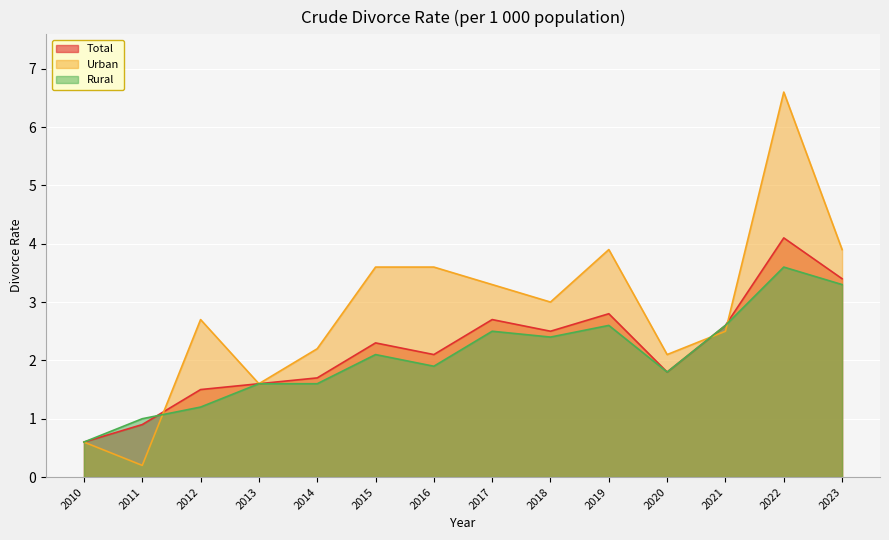

Reading left to right, extract all data points from this chart.

Total: 0.6	0.9	1.5	1.6	1.7	2.3	2.1	2.7	2.5	2.8	1.8	2.6	4.1	3.4
Urban: 0.6	0.2	2.7	1.6	2.2	3.6	3.6	3.3	3.0	3.9	2.1	2.5	6.6	3.9
Rural: 0.6	1.0	1.2	1.6	1.6	2.1	1.9	2.5	2.4	2.6	1.8	2.6	3.6	3.3